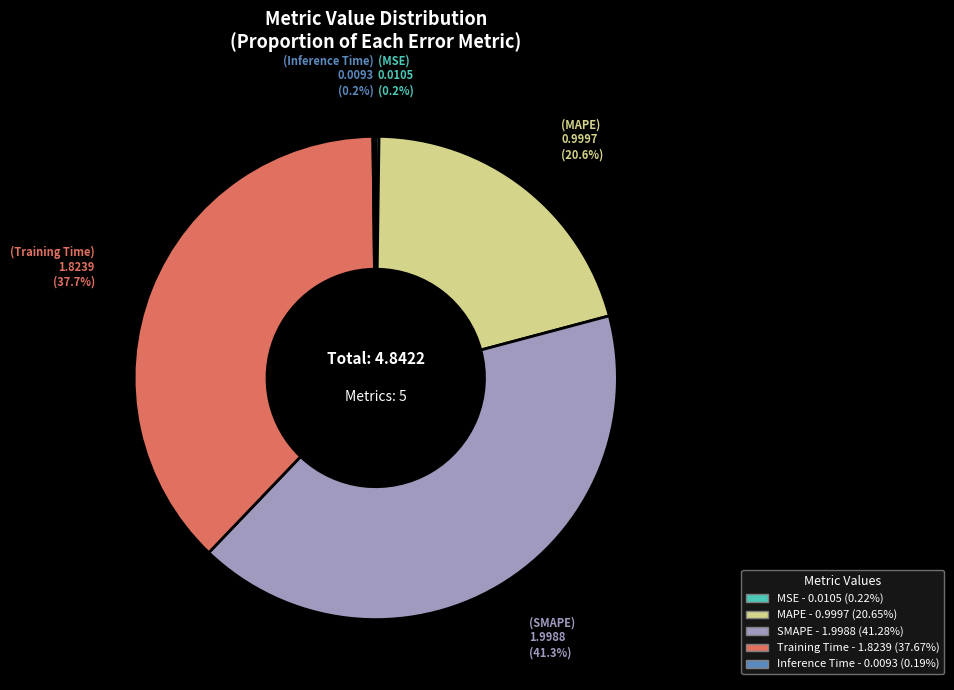

What is the largest slice in the pie chart?

SMAPE